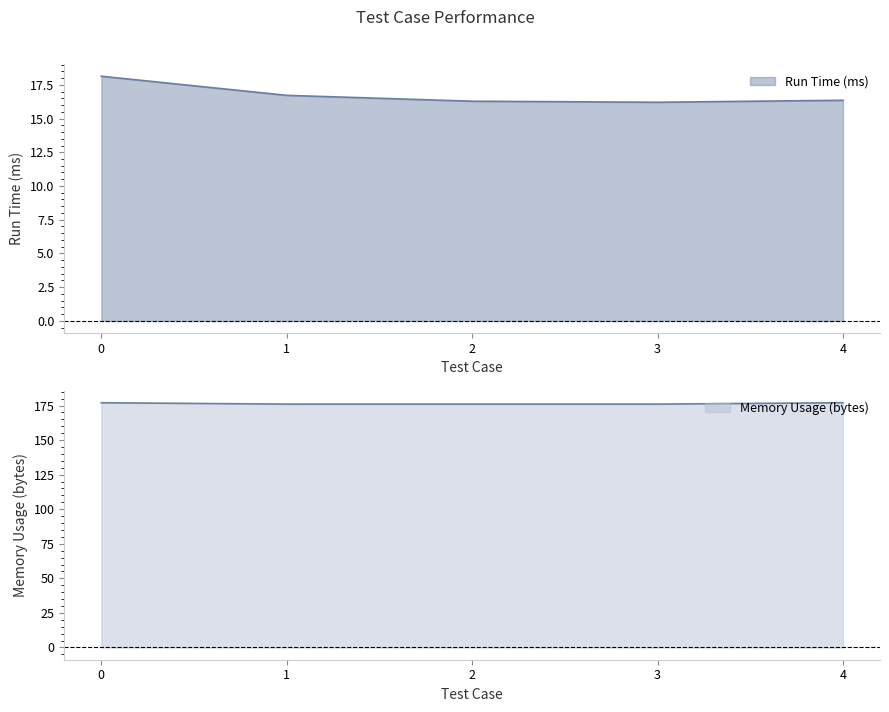

Rank the categories by Memory Usage (bytes) value from highest to lowest.

0, 4, 1, 2, 3